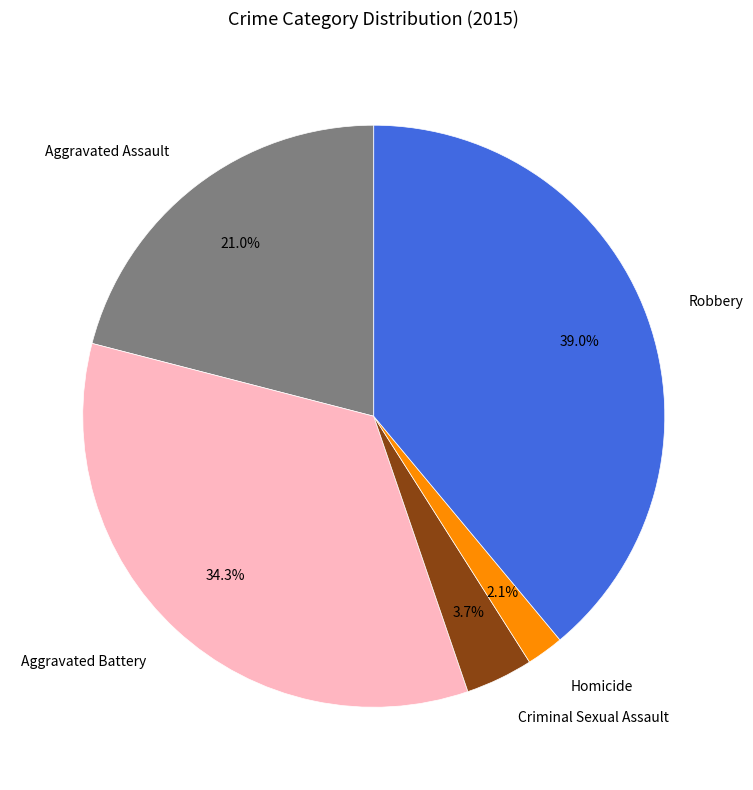

Count the number of slices in the pie.

5